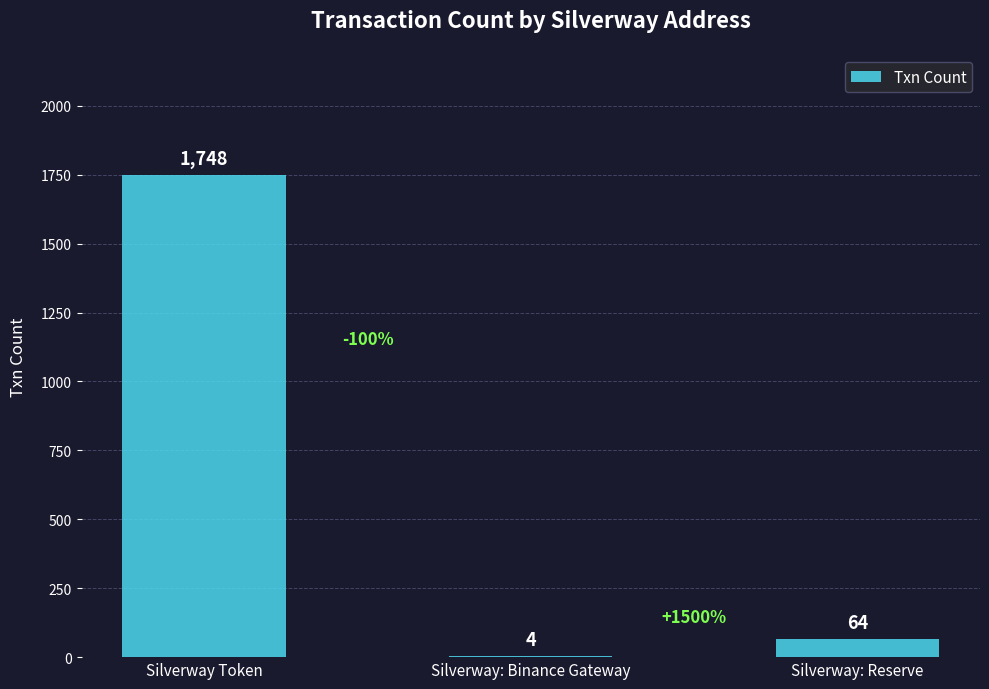

Where is the data nearest to the value 876?

Silverway: Reserve